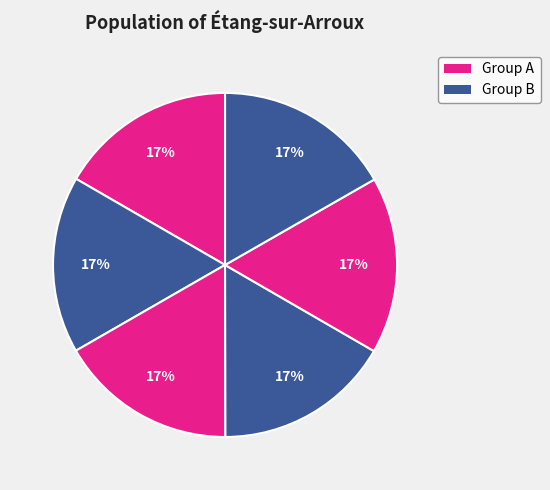

How many segments does this pie chart have?

6